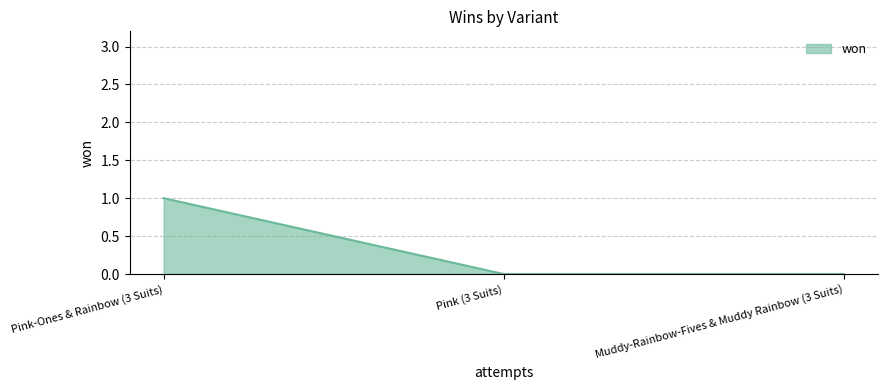

Which has a higher value, Pink (3 Suits) or Pink-Ones & Rainbow (3 Suits)?

Pink-Ones & Rainbow (3 Suits)